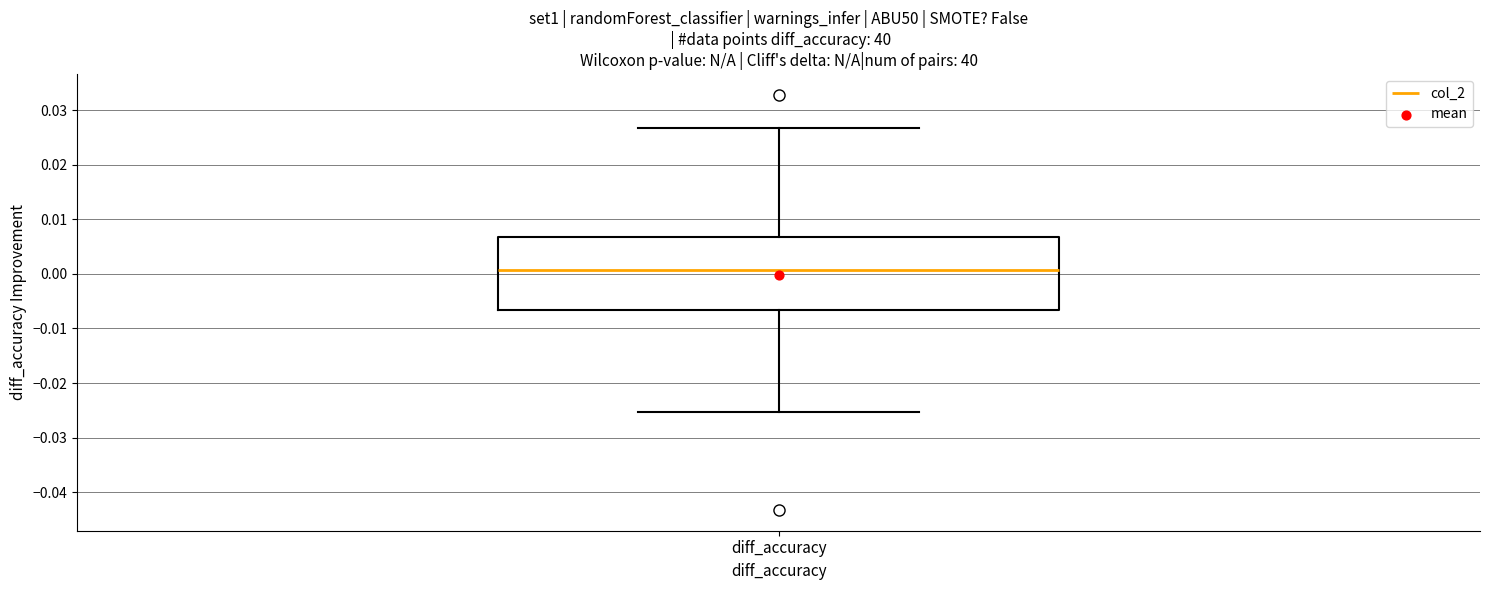

Where is the upper edge of the box for diff_accuracy on the y-axis? The values are not printed on the chart, so give them approximately, as read against the axis.

0.007